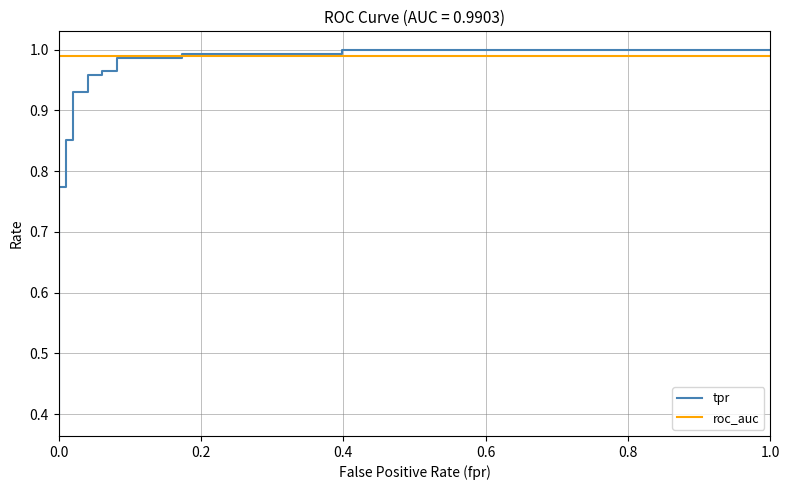

What is the sum of all roc_auc values?

23.8